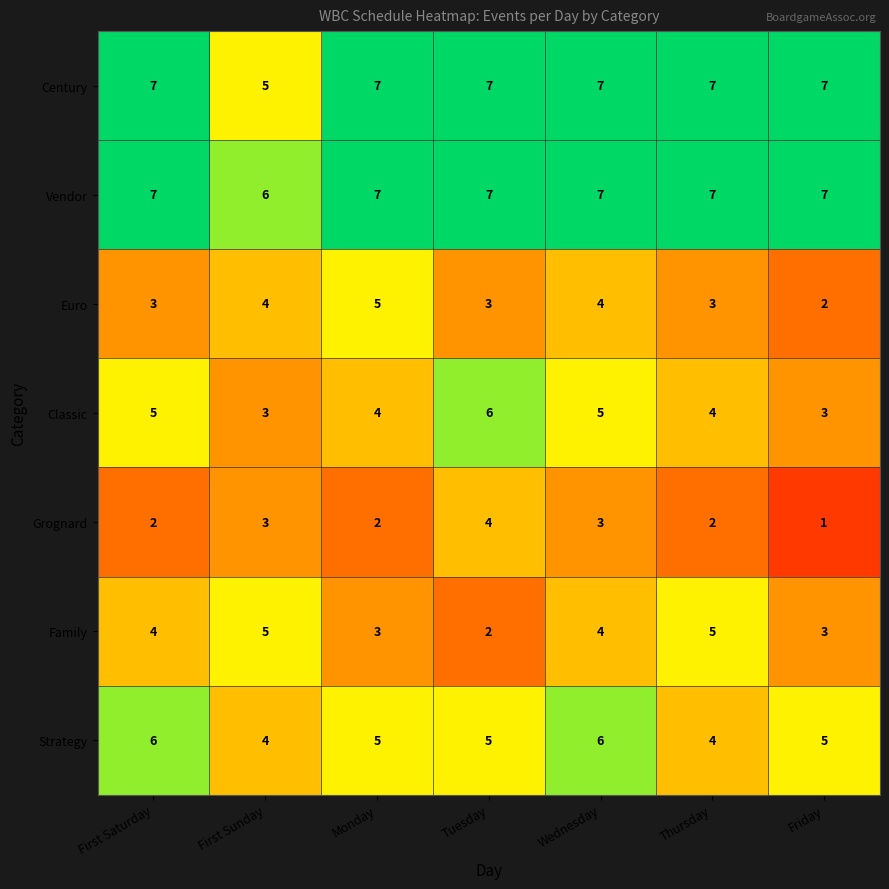

What is the average value of the Family series?

4